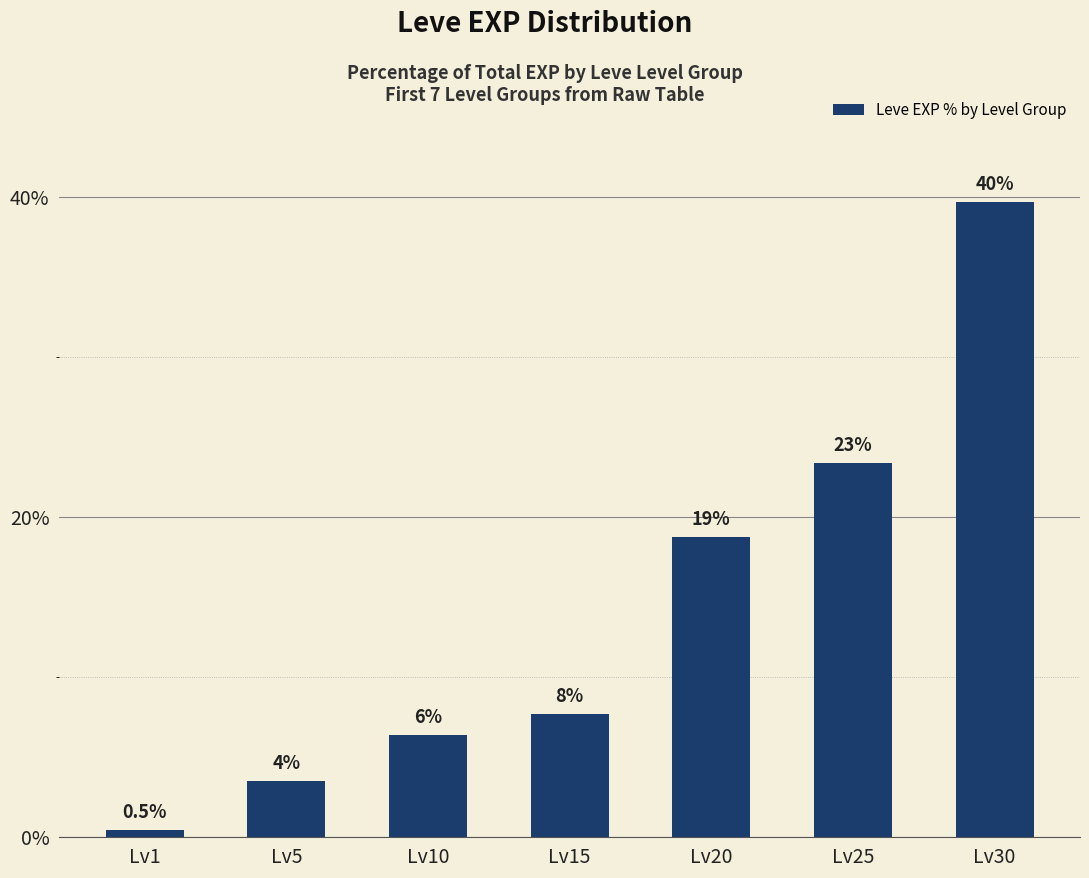

What is the sum of the values at Lv1 and Lv25?

23.9